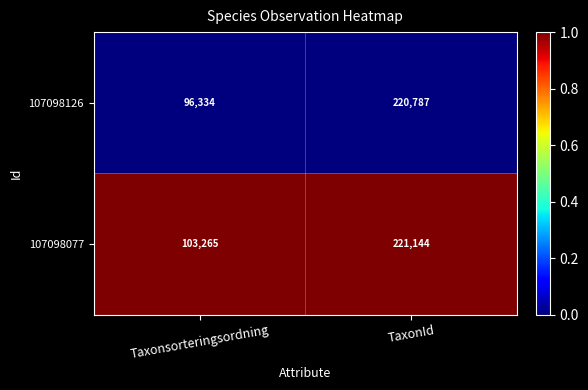

Which category has the highest value across all series?

TaxonId